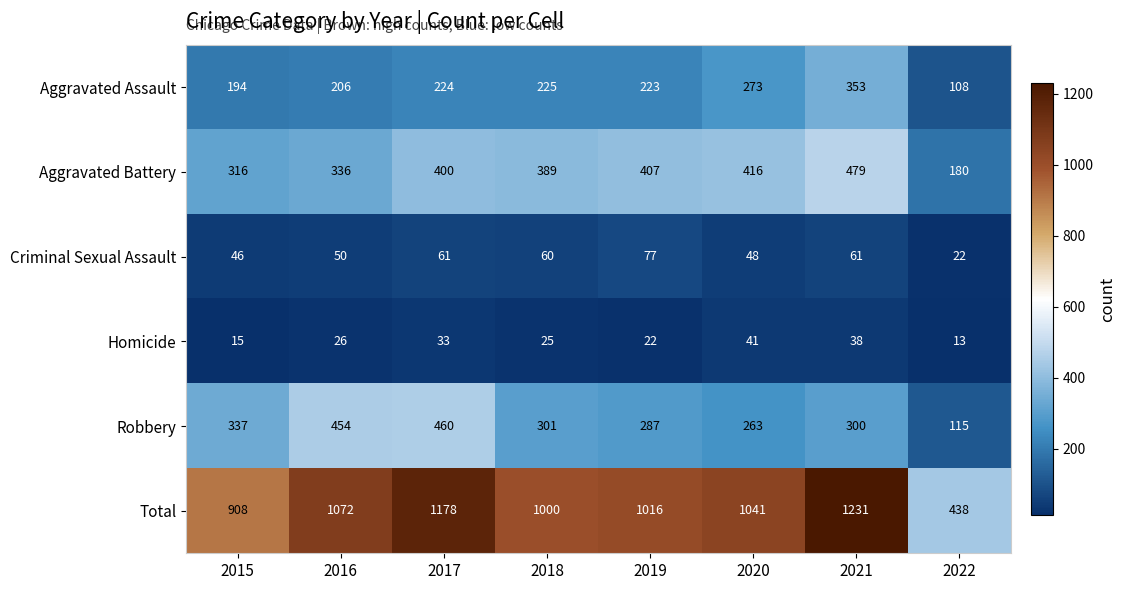

What is the total value across all series at 2020?

2082